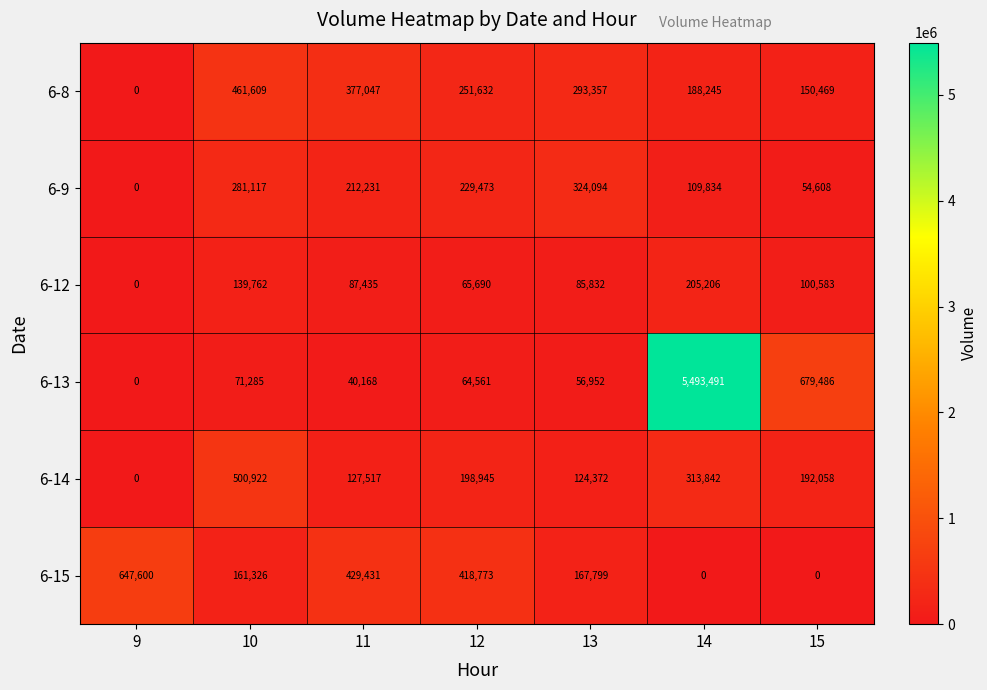

Which series has the largest range (max minus min)?

6-13